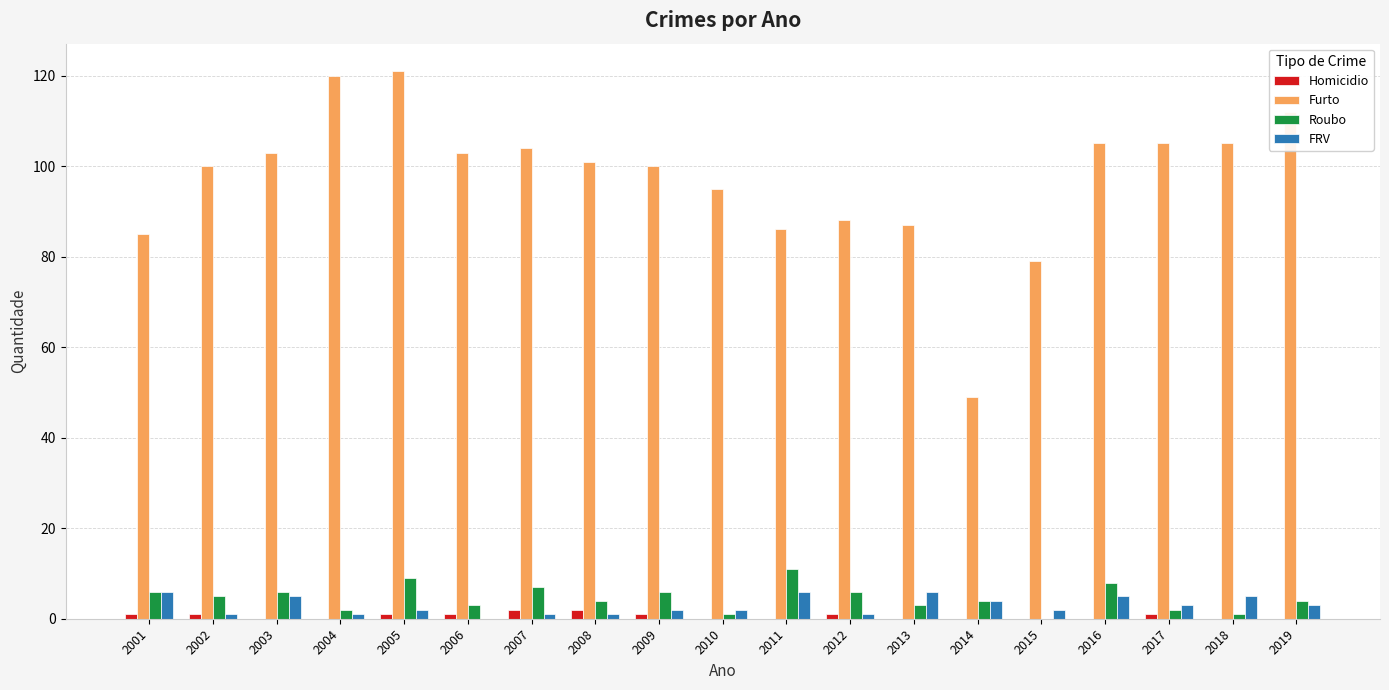

How many distinct data groups are displayed?

4